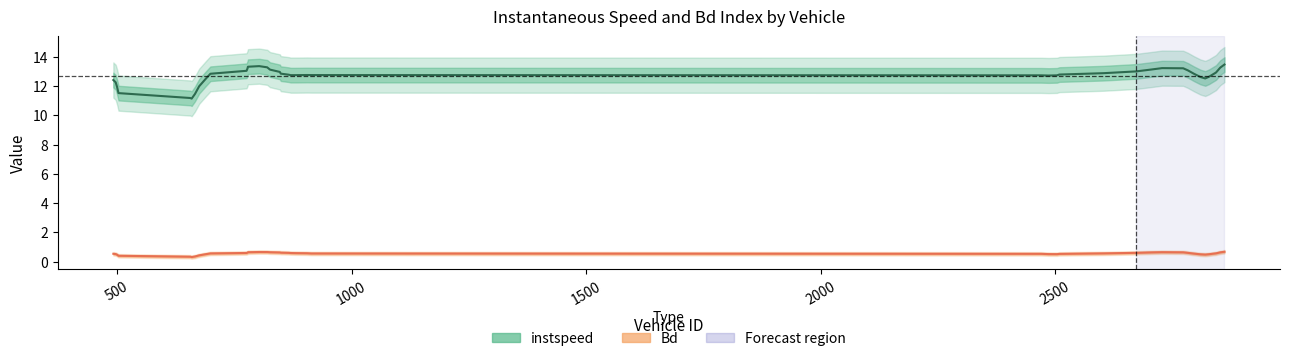

Reading right to left, list all the values displayed in this chart.

instspeed: 13.5	13.3	12.9	12.6	12.5	12.6	12.8	13.1	13.2	13.2	13.1	13.0	12.9	12.8	12.7	12.7	12.7	12.8	12.8	12.7	12.7	12.8	12.9	13.0	13.1	13.3	13.4	13.3	13.2	13.0	12.8	12.5	12.0	11.5	11.1	11.2	11.5	11.9	12.3	12.4
Bd: 0.7	0.6	0.6	0.5	0.5	0.5	0.6	0.6	0.6	0.7	0.6	0.6	0.6	0.5	0.5	0.5	0.5	0.6	0.6	0.6	0.6	0.6	0.6	0.6	0.6	0.7	0.7	0.6	0.6	0.6	0.6	0.5	0.4	0.4	0.3	0.3	0.4	0.5	0.5	0.5